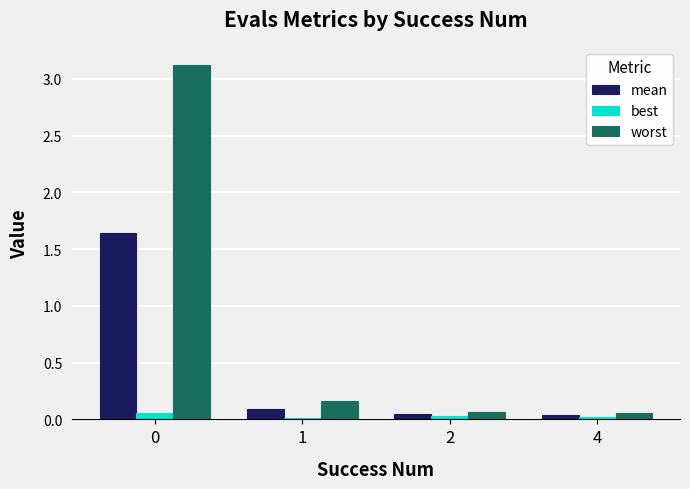

Is it true that worst equals 3.1 at 0?

True